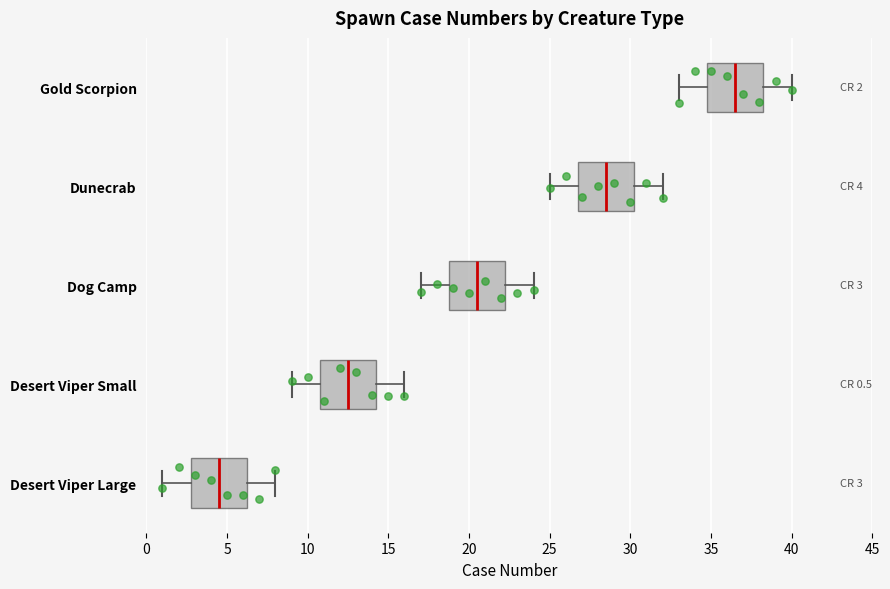

Which box has the furthest to the left median line?

Desert Viper Large